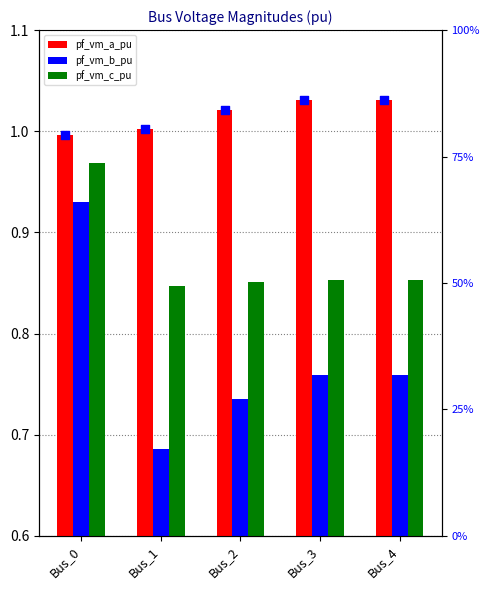

Which series has the largest total across all categories?

pf_vm_a_pu